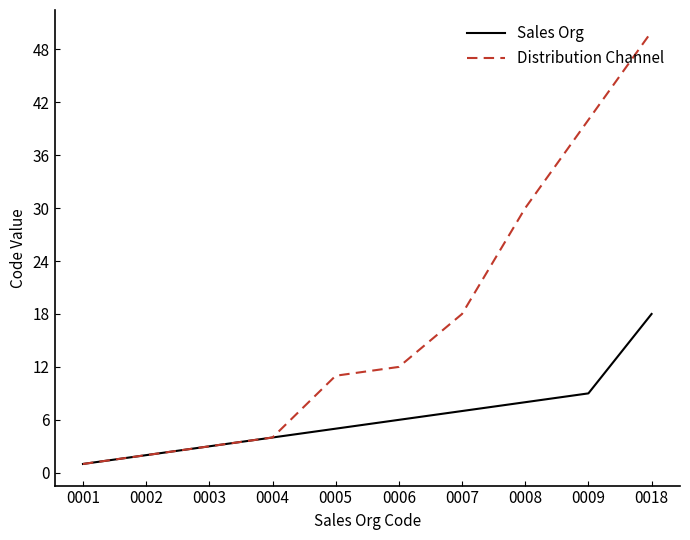

How many lines are shown in the chart?

2